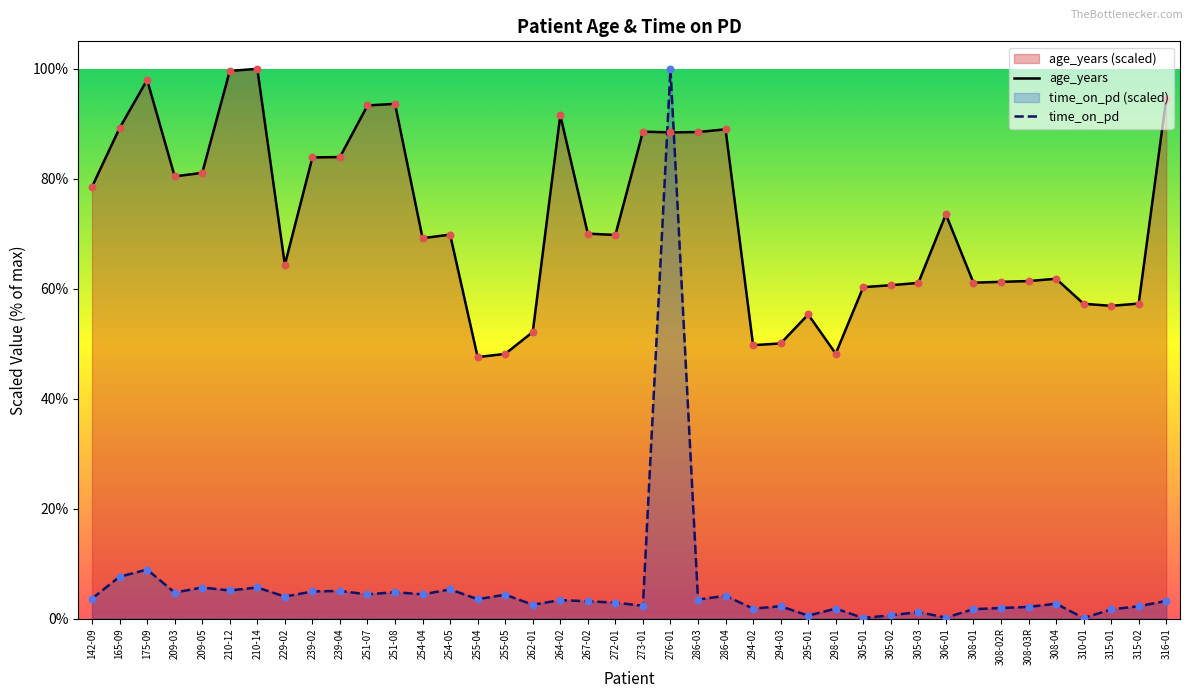

Which series has the widest spread of Y values?

time_on_pd